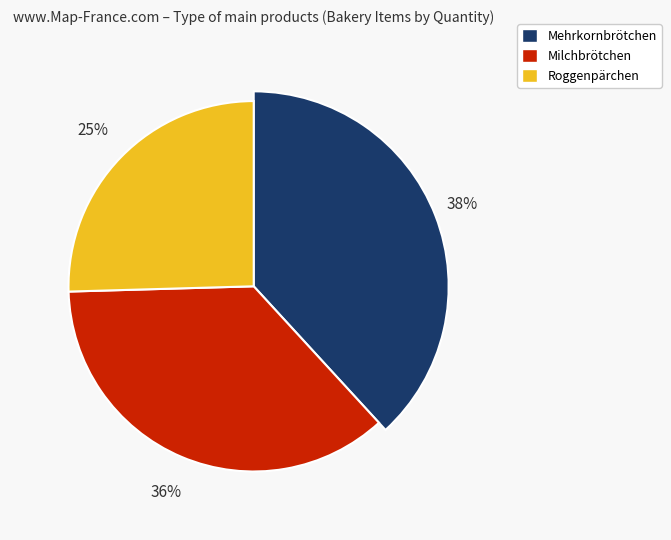

Is there any slice that represents more than half of the pie?

No